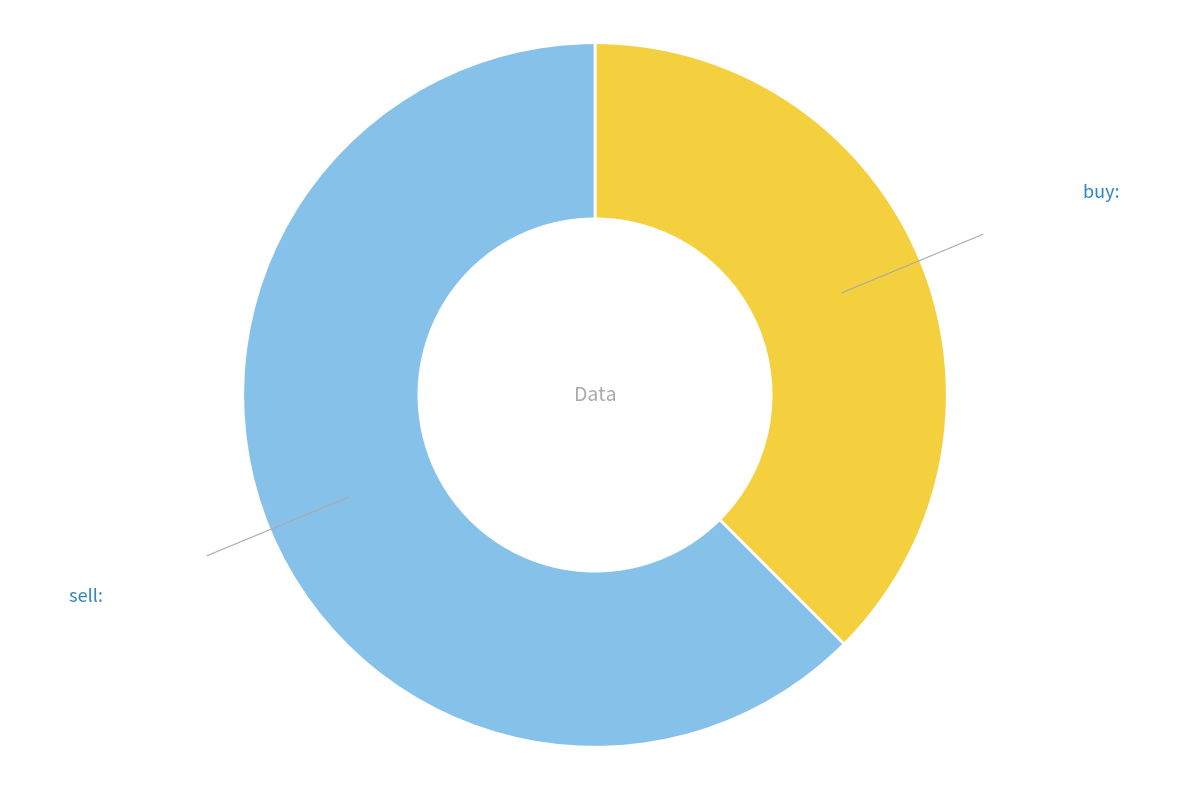

Does any single category account for the majority?

Yes